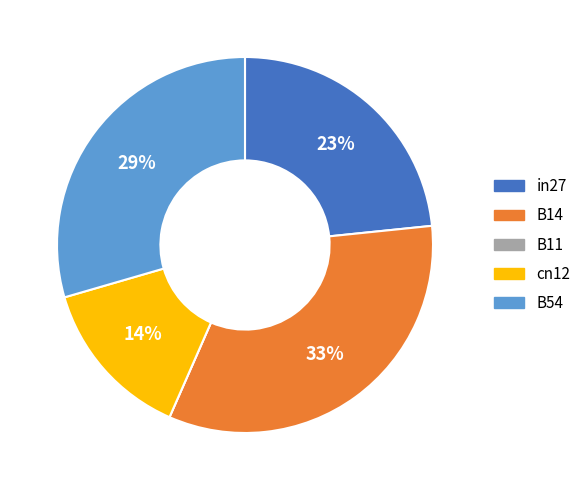

Which slice is the largest?

B14